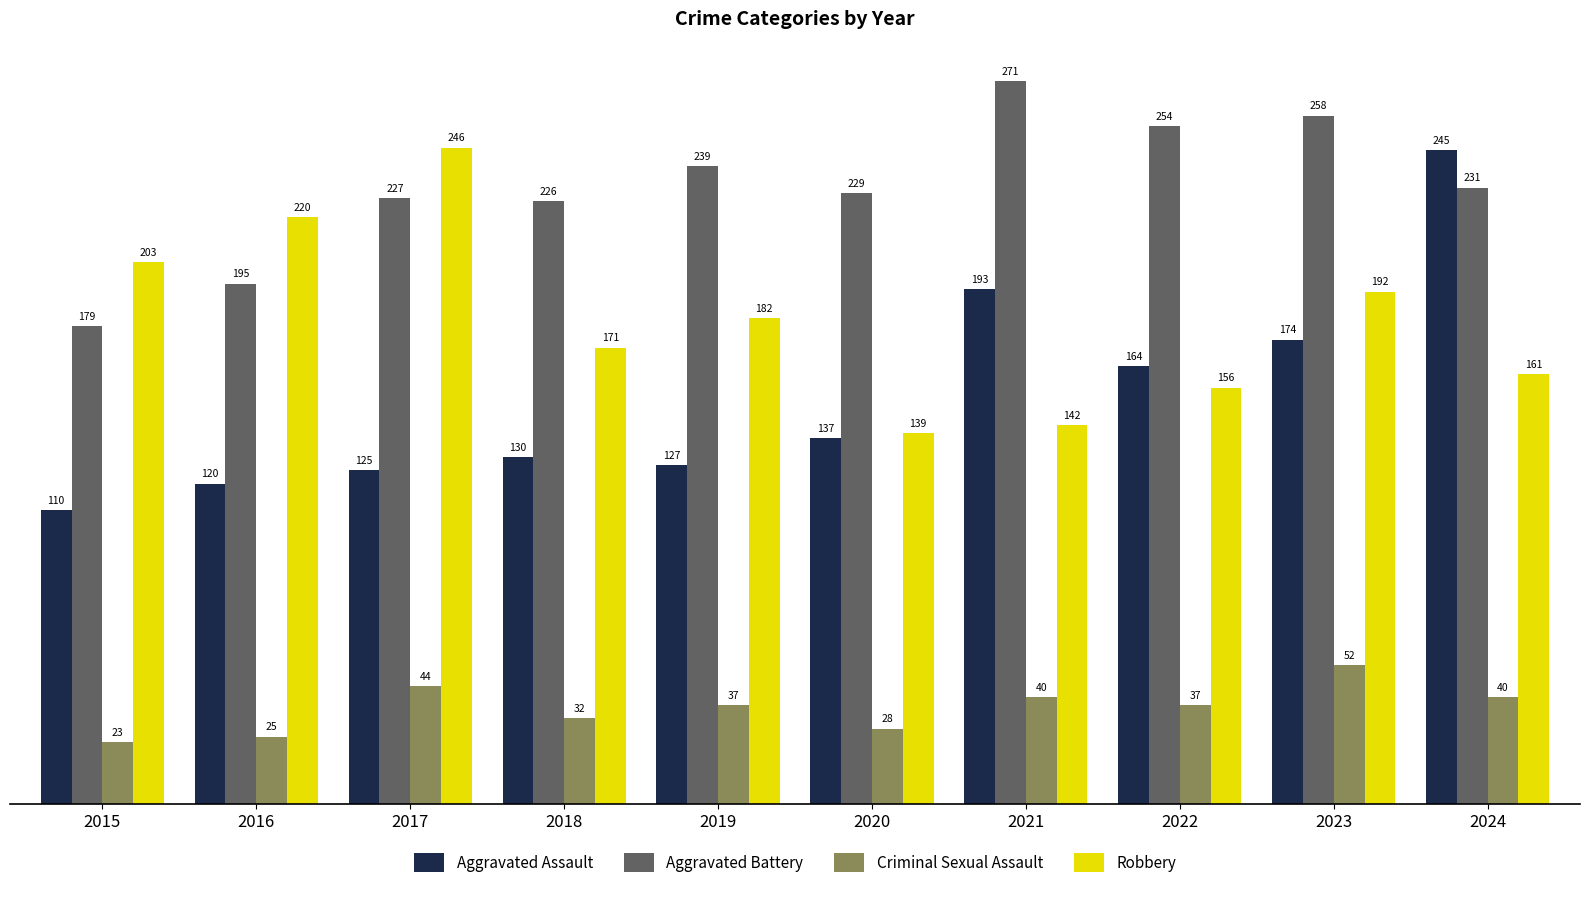

Where does the Criminal Sexual Assault series first go above 37?

2017